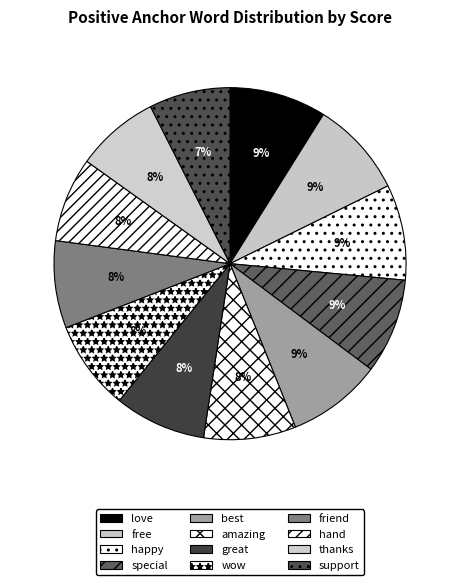

Combined, do free and happy account for over 50%?

No